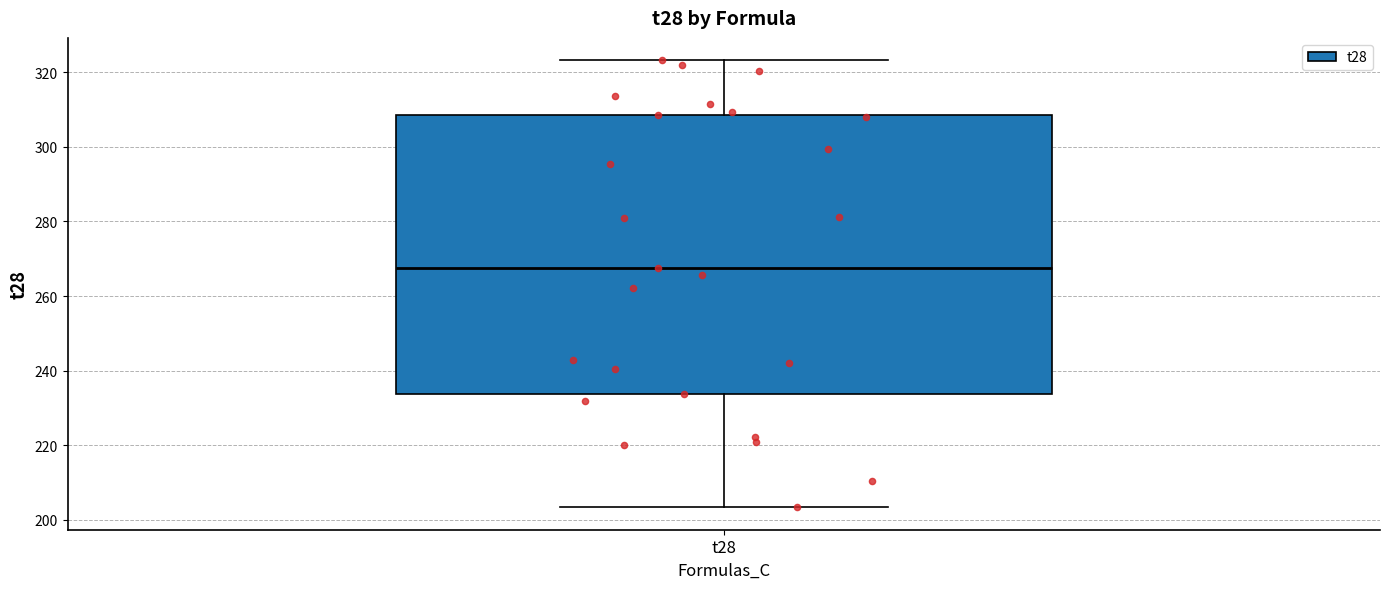

Transcribe this box plot: give where the median line is, the range the box spans, and where the two whiskers end, as read against the y-axis. The values are not printed on the chart, so give them approximately, as read against the axis.

median 268, box 234 to 308, whiskers 204 to 324